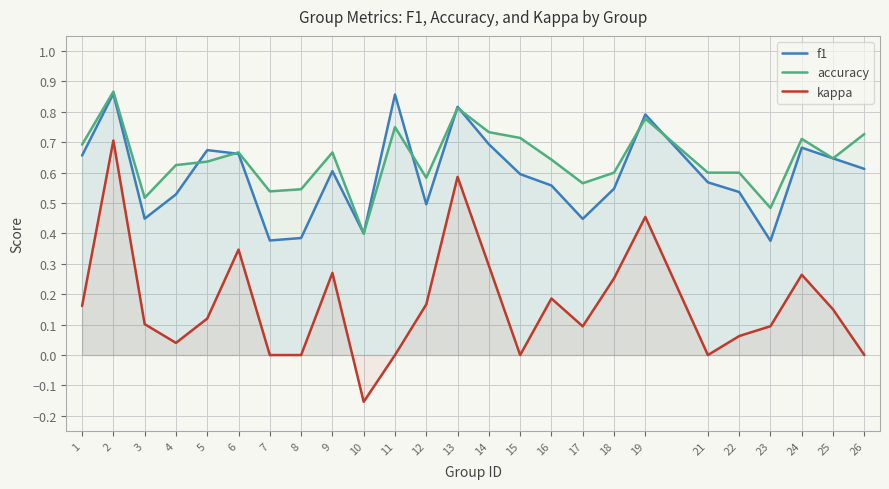

What is the total value across all series at 8?

0.9